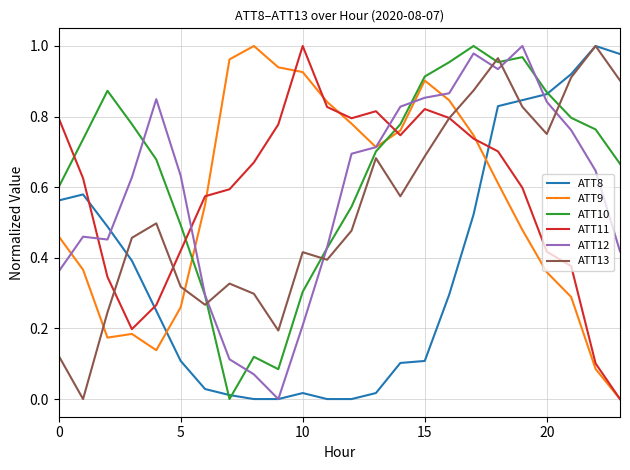

After their last crossing, which series has the higher values: ATT10 or ATT9?

ATT10